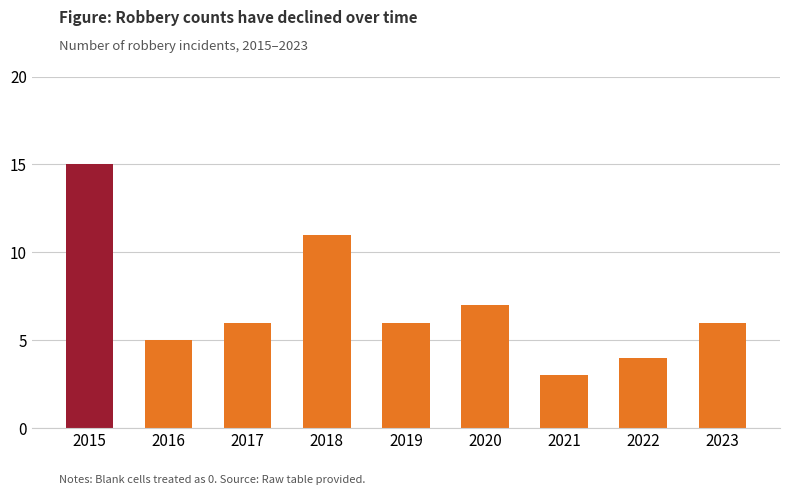

Reading left to right, what are all the values shown in this chart?

15	5	6	11	6	7	3	4	6